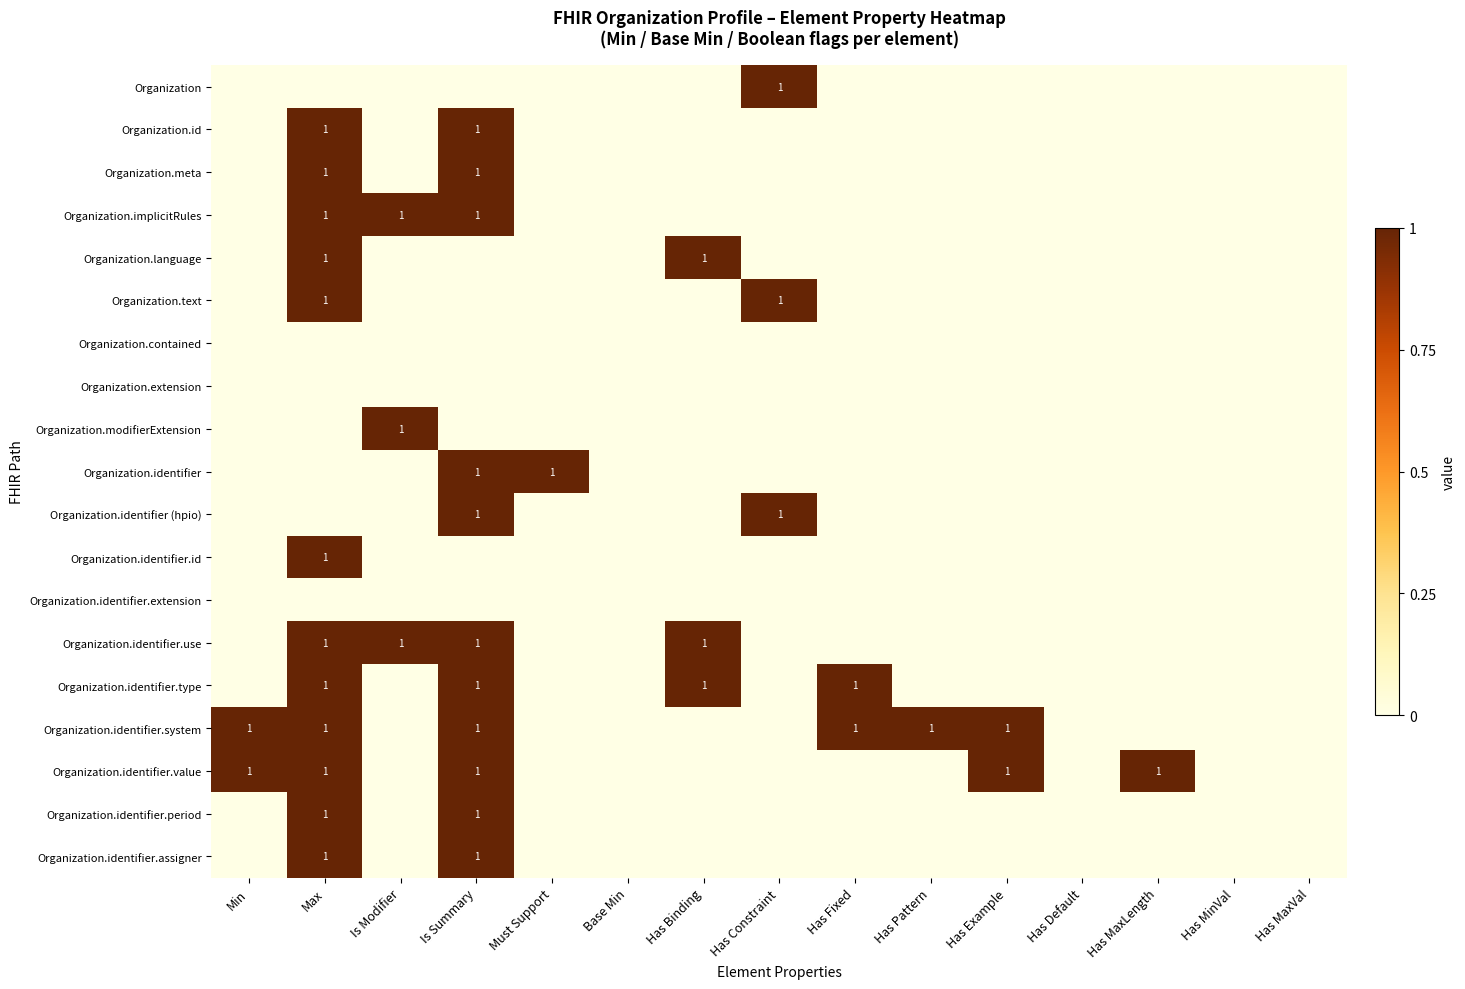

At how many categories does at least one series exceed 0?

11